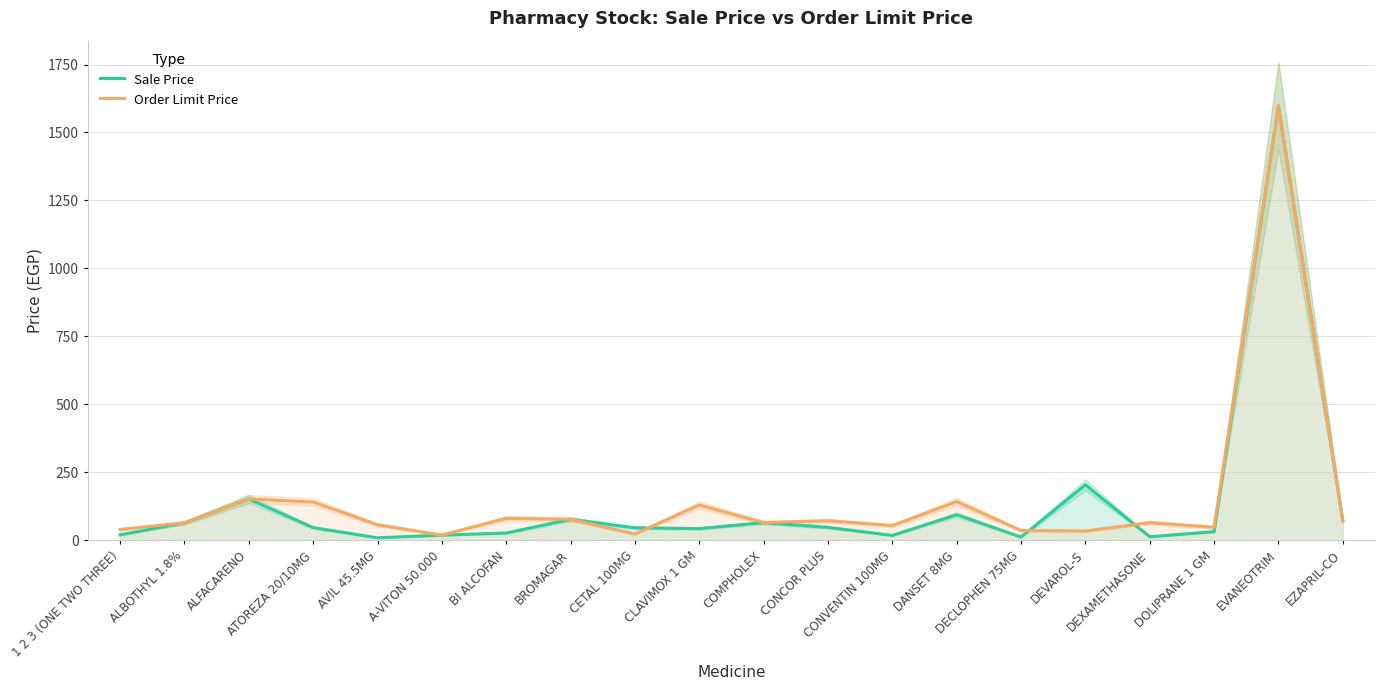

List the labels in order of Order Limit Price value, largest first.

EVANEOTRIM, ALFACARENO, DANSET 8MG, ATOREZA 20/10MG, CLAVIMOX 1 GM, BI ALCOFAN, BROMAGAR, CONCOR PLUS, EZAPRIL-CO, COMPHOLEX, DEXAMETHASONE, ALBOTHYL 1.8%, AVIL 45.5MG, CONVENTIN 100MG, DOLIPRANE 1 GM, 1 2 3 (ONE TWO THREE), DECLOPHEN 75MG, DEVAROL-S, CETAL 100MG, A-VITON 50.000